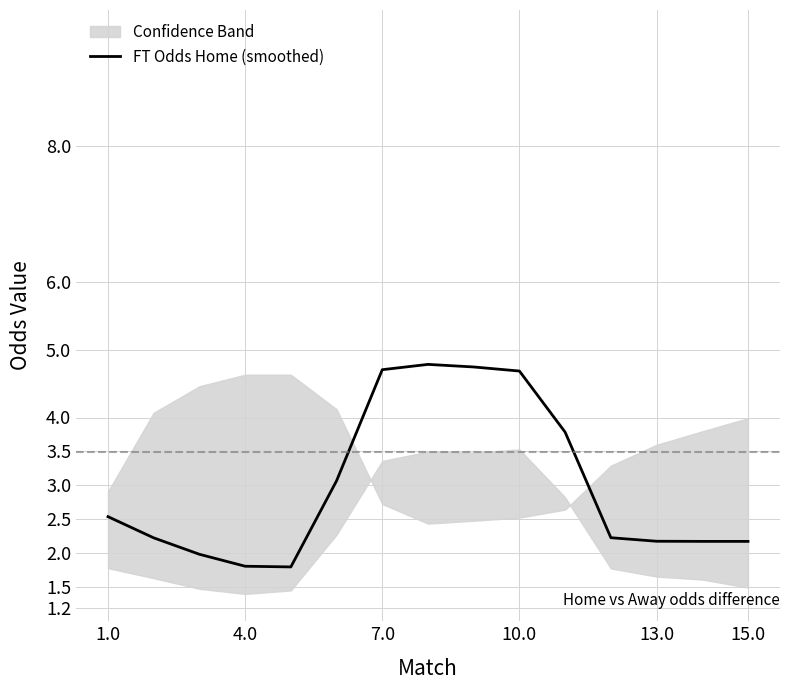

True or false: FT Odds Home (smoothed) has a value of 8.1 at 7.0.

False